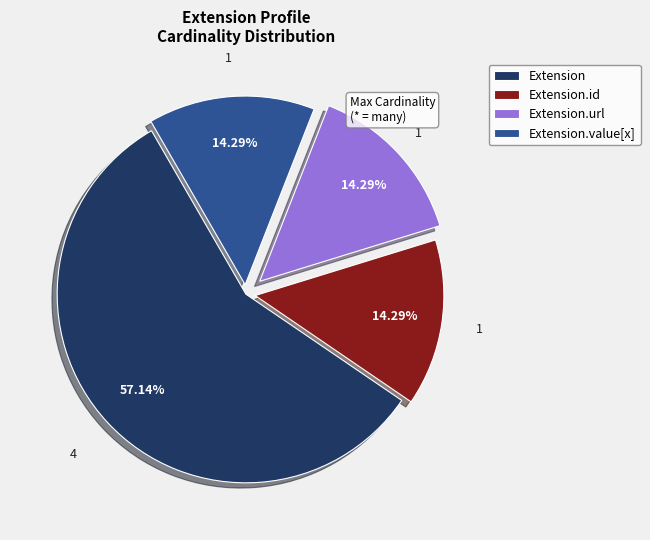

To the nearest percent, what is the average slice percentage?

25%